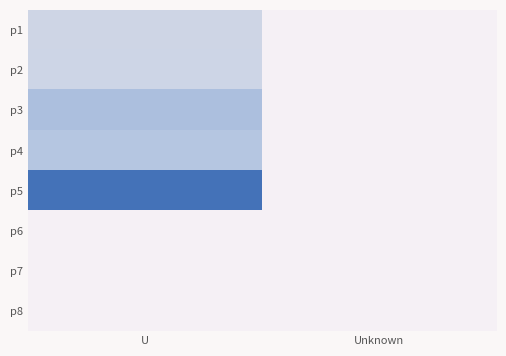

Rank the series by their maximum value, from highest to lowest.

p5, p3, p4, p2, p1, p6, p7, p8